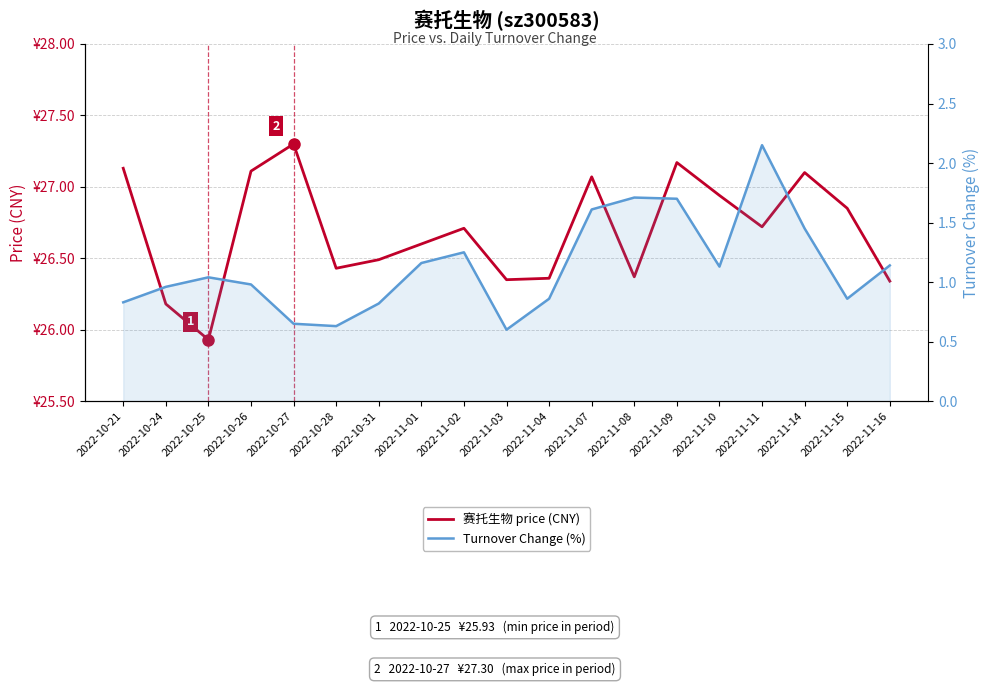

Does the chart have visible grid lines?

Yes